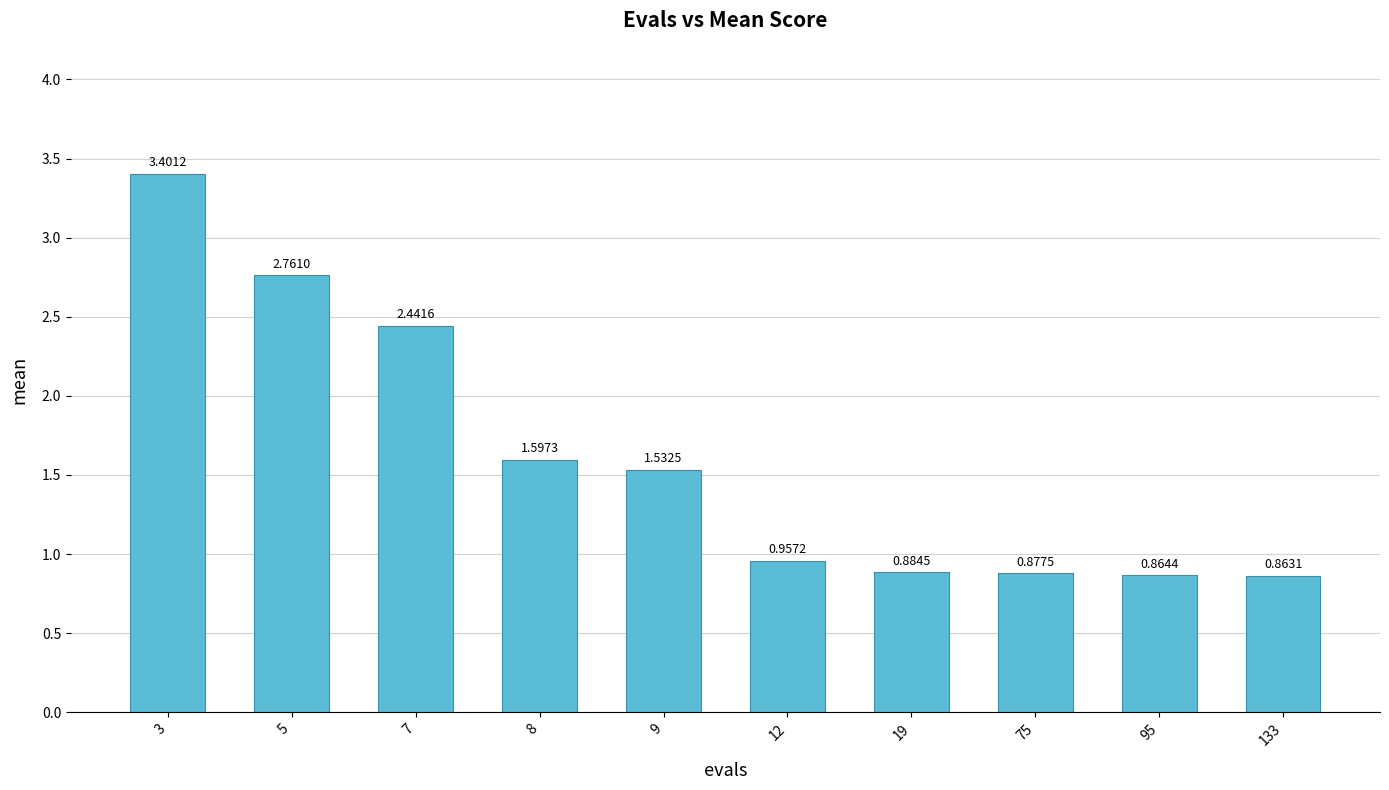

The value at 133 is 1.5. True or false?

False